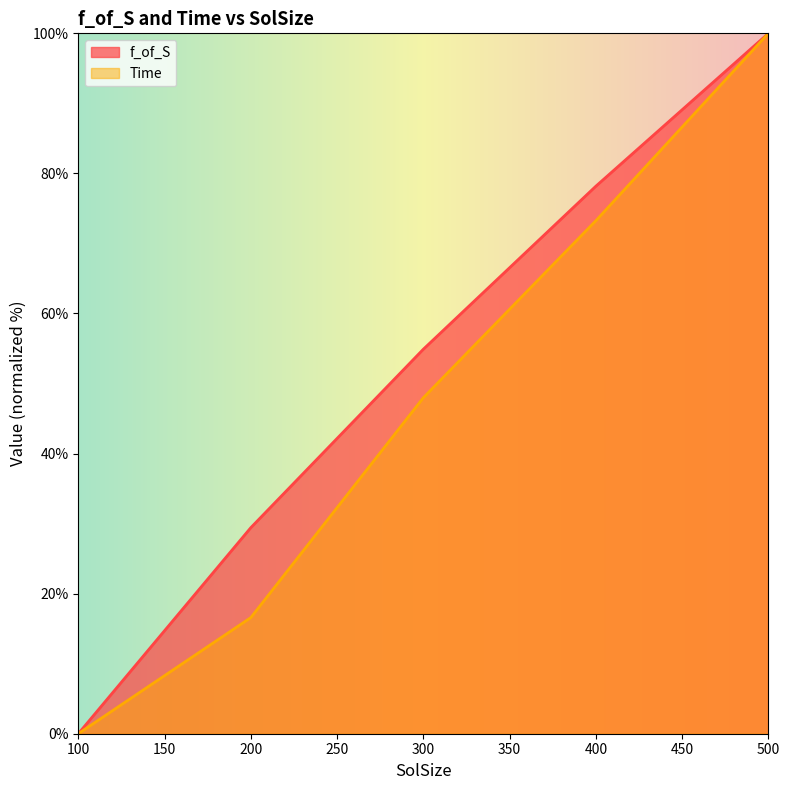

How many values in the Time series exceed 47?

3